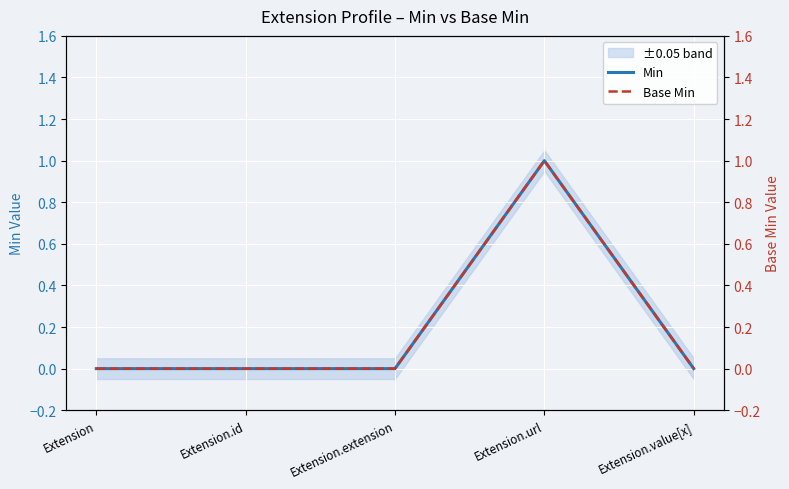

What are all the series names shown in the legend?

Min, Base Min